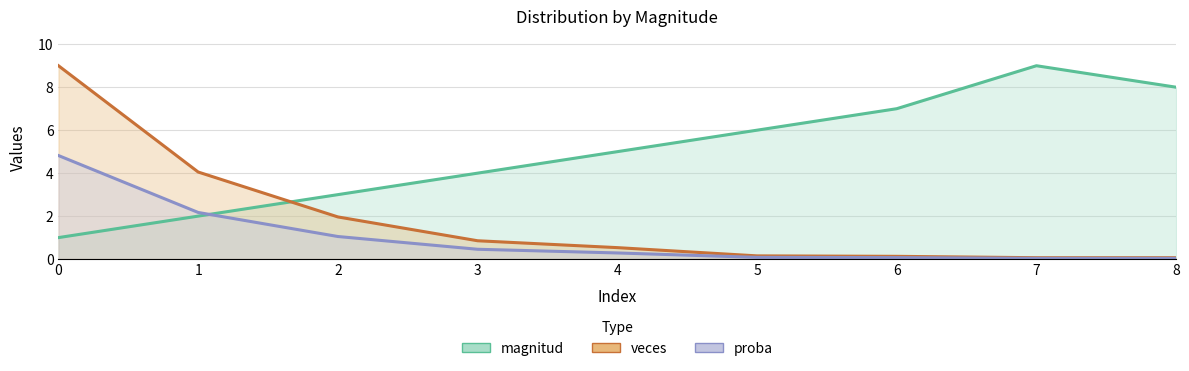

What is the approximate value of magnitud at 5?

6.0